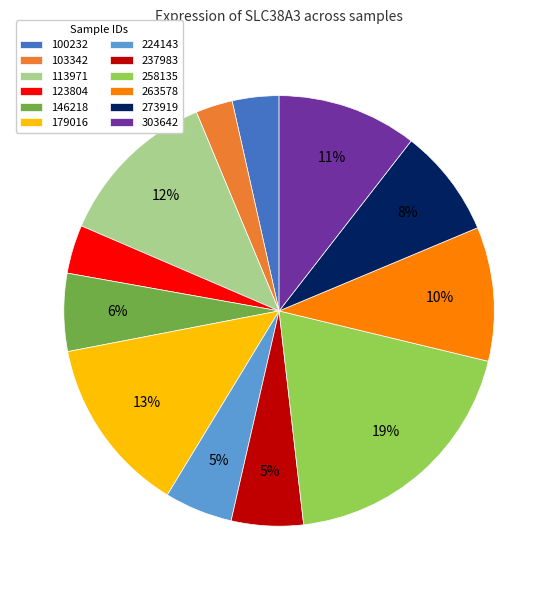

Between 273919 and 237983, which is larger?

273919